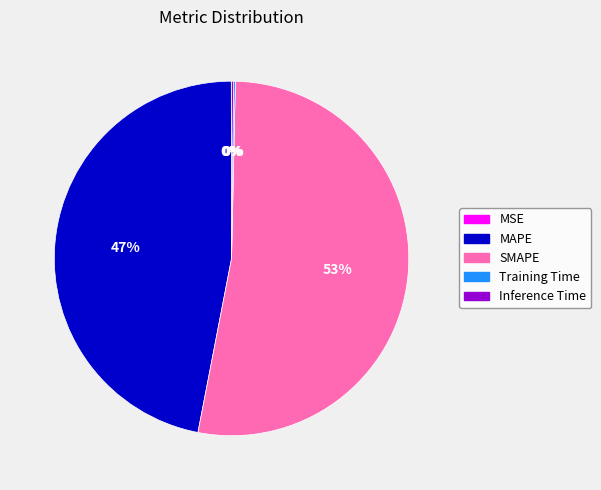

Is SMAPE the majority of the pie?

Yes